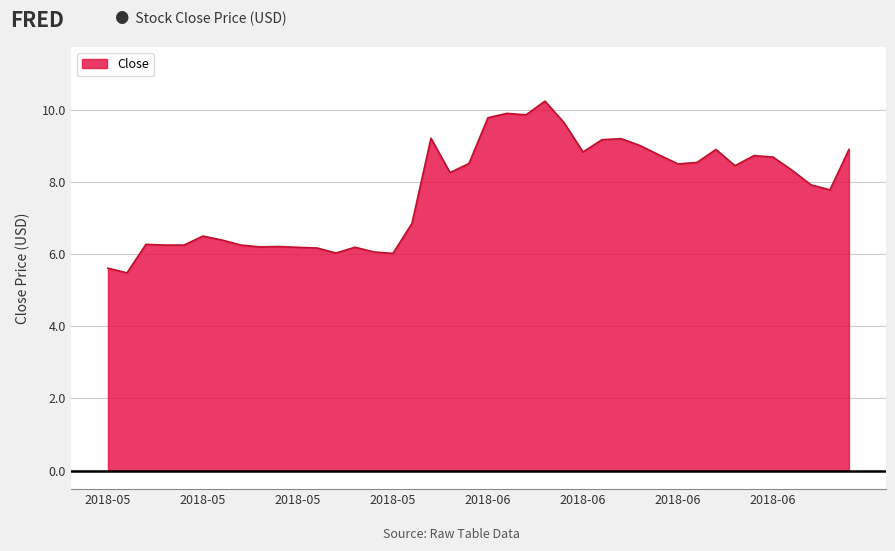

What is the difference between the maximum and minimum values?

4.8